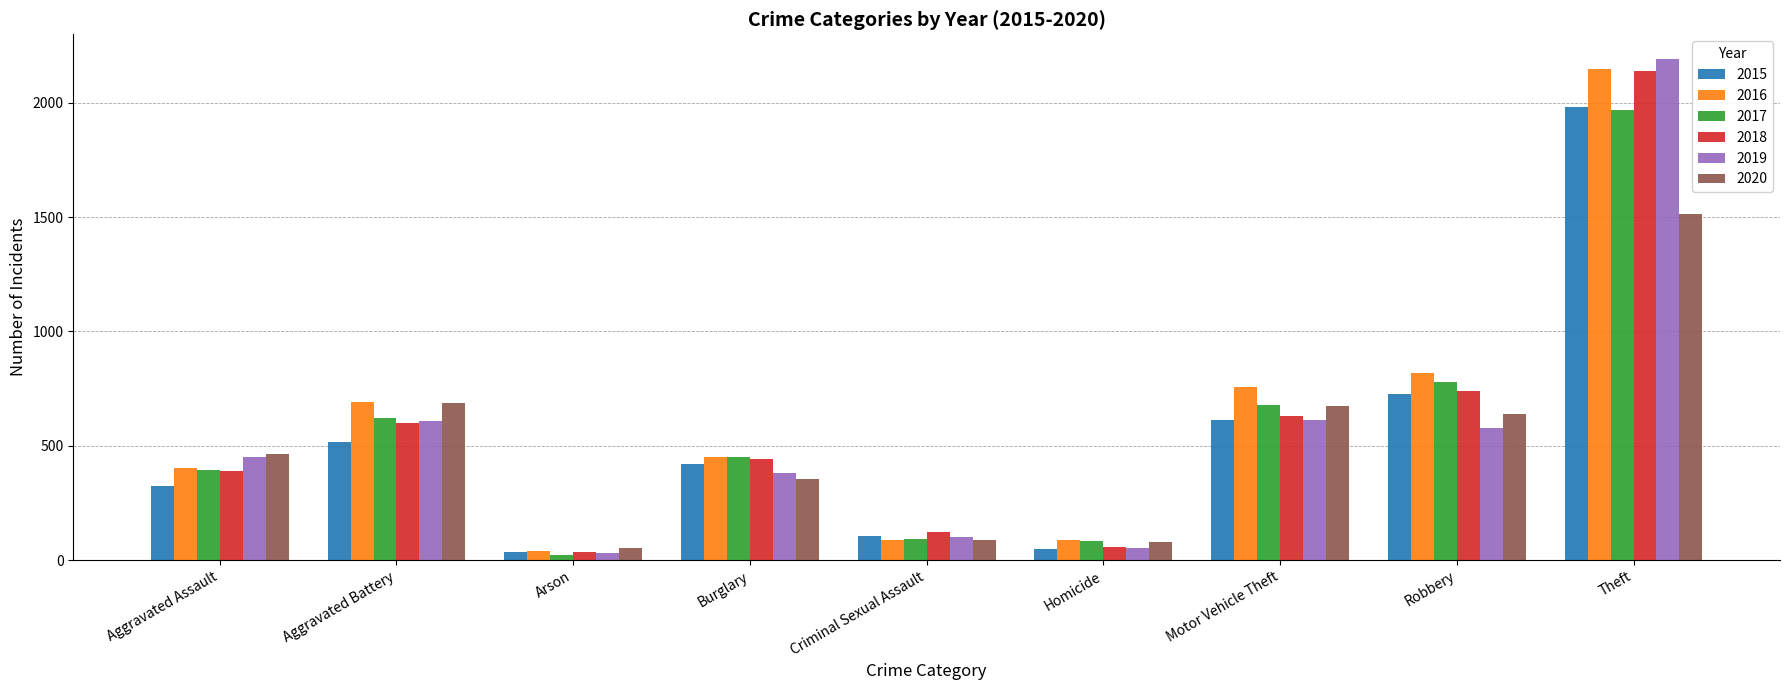

Between Aggravated Assault and Theft, which series saw the biggest shift?

2018